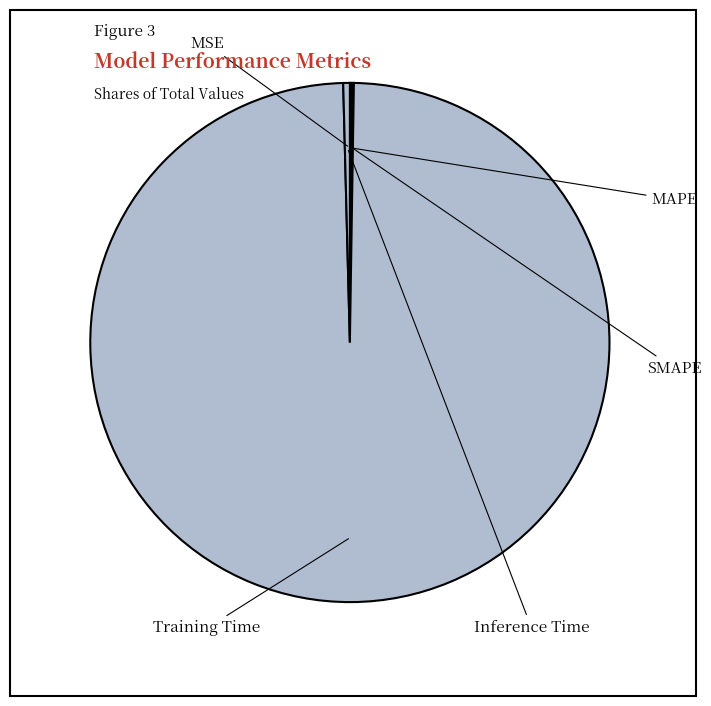

Do SMAPE and Training Time together represent more than half of the pie?

Yes